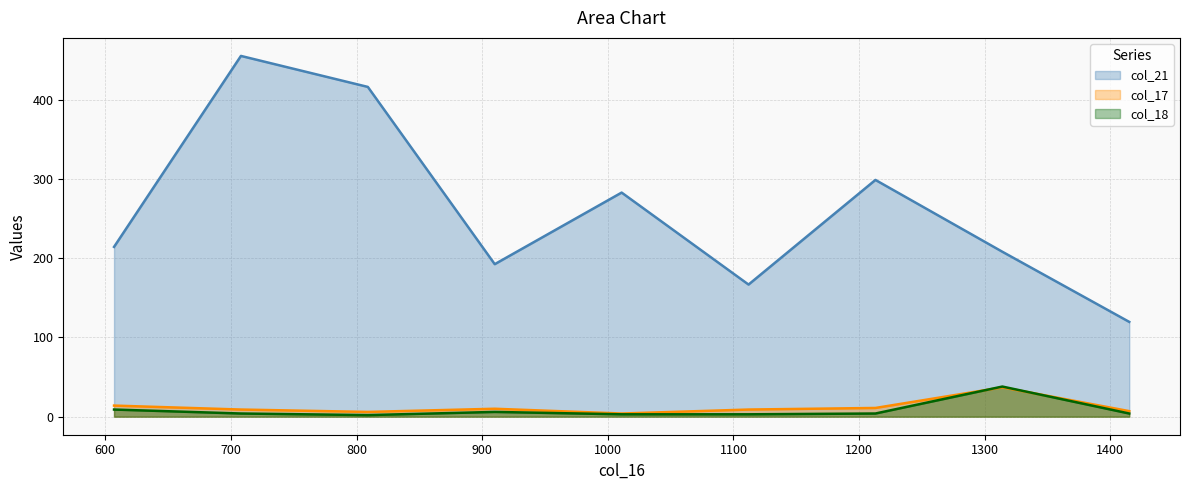

Between which two adjacent categories do col_17 and col_18 first intersect?

1213 and 1314